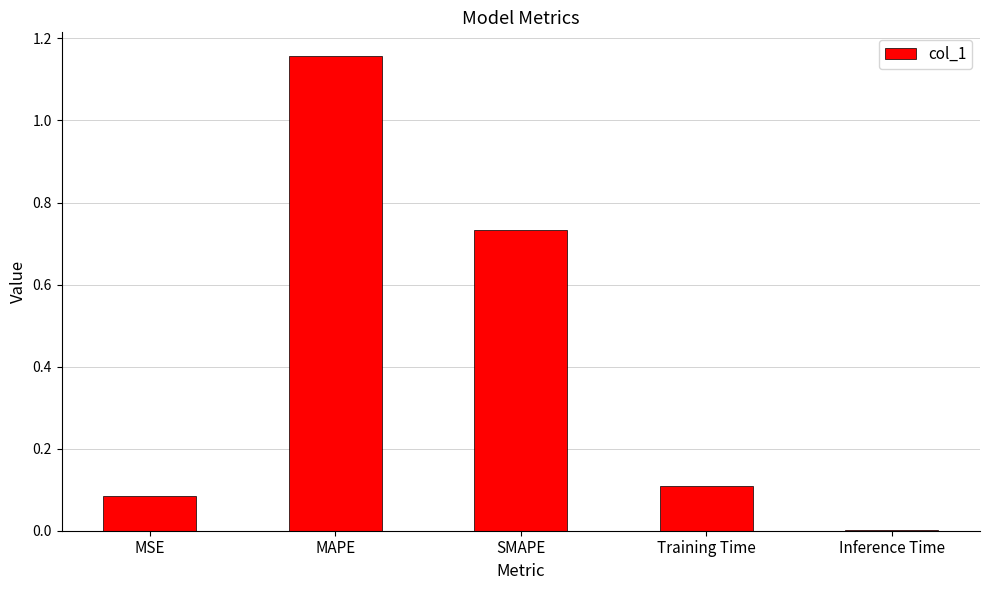

What is the sum of the values at SMAPE and Training Time?

0.8